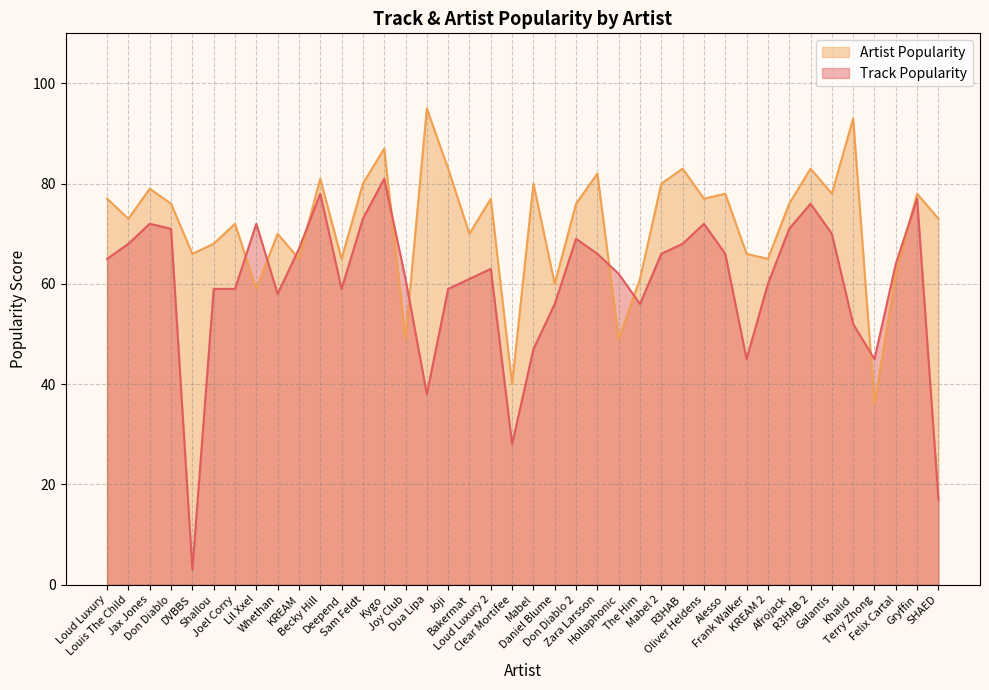

Which category has the highest value across all series?

Dua Lipa